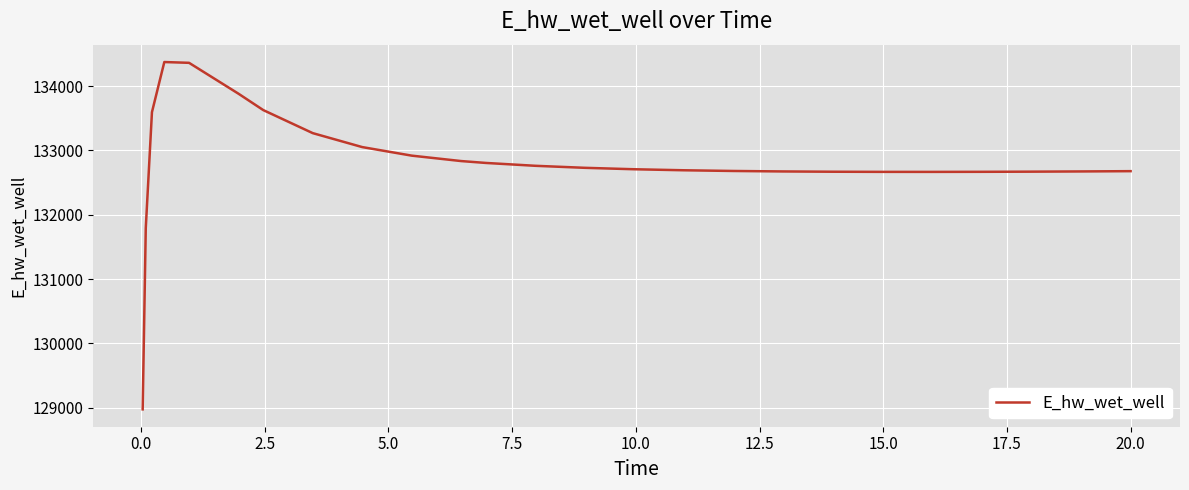

What is the maximum value shown in the chart?

134373.0